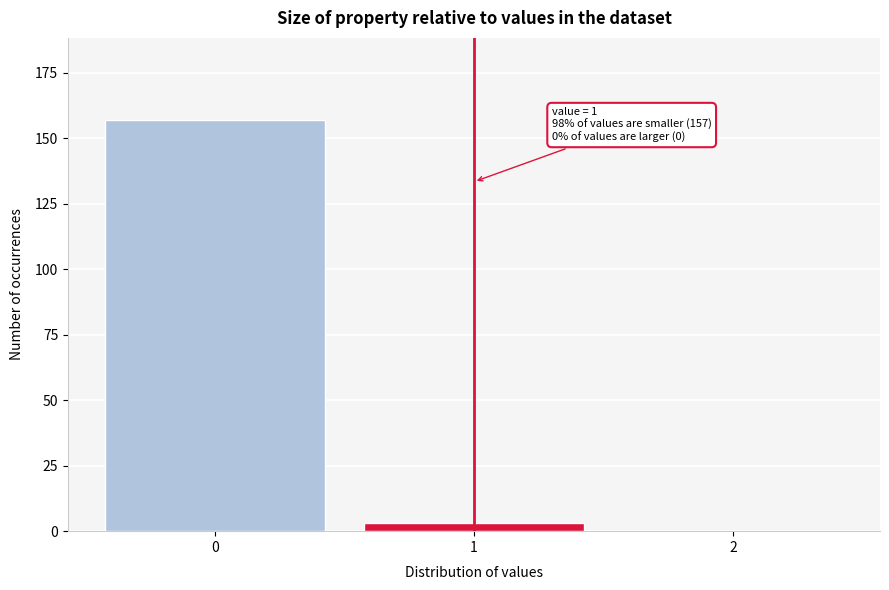

Reading left to right, list all the values displayed in this chart.

0=157	1=3	2=0